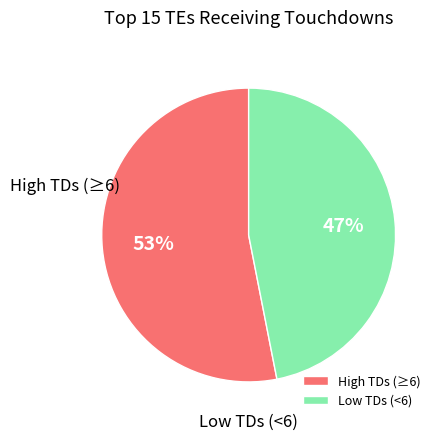

To the nearest percent, what is the difference between the largest and smallest slice percentages?

6%